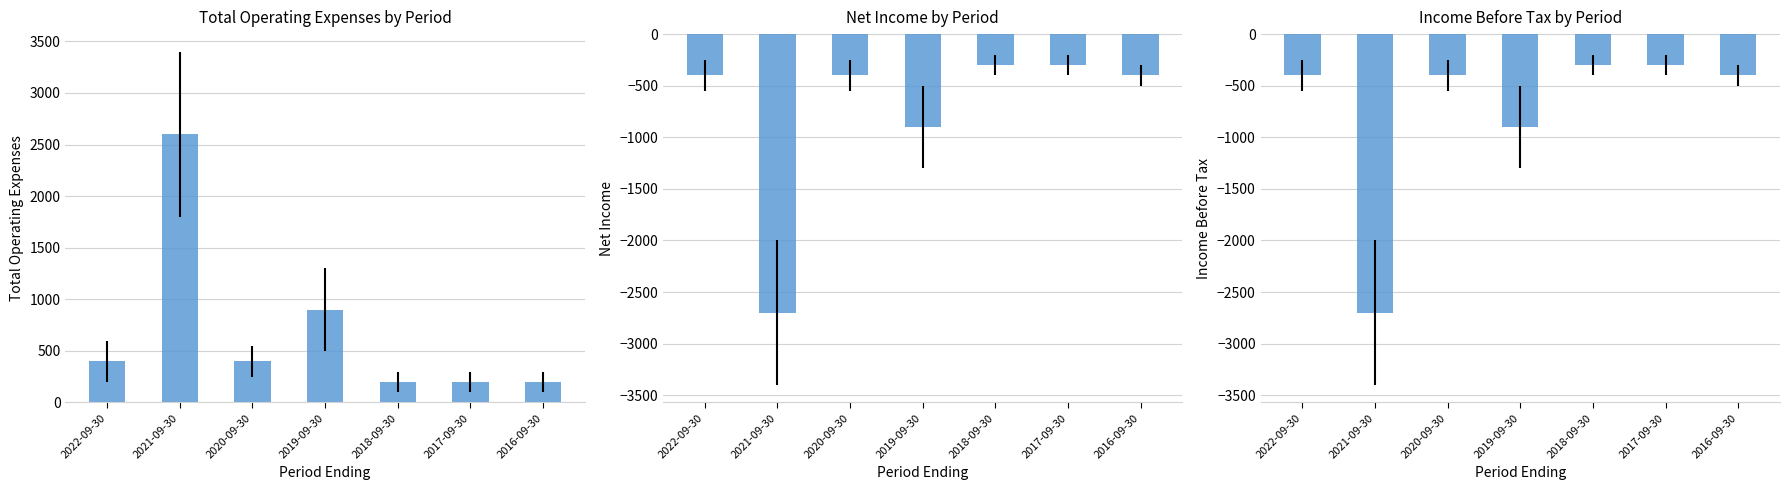

What is the maximum value for Net Income?

-300